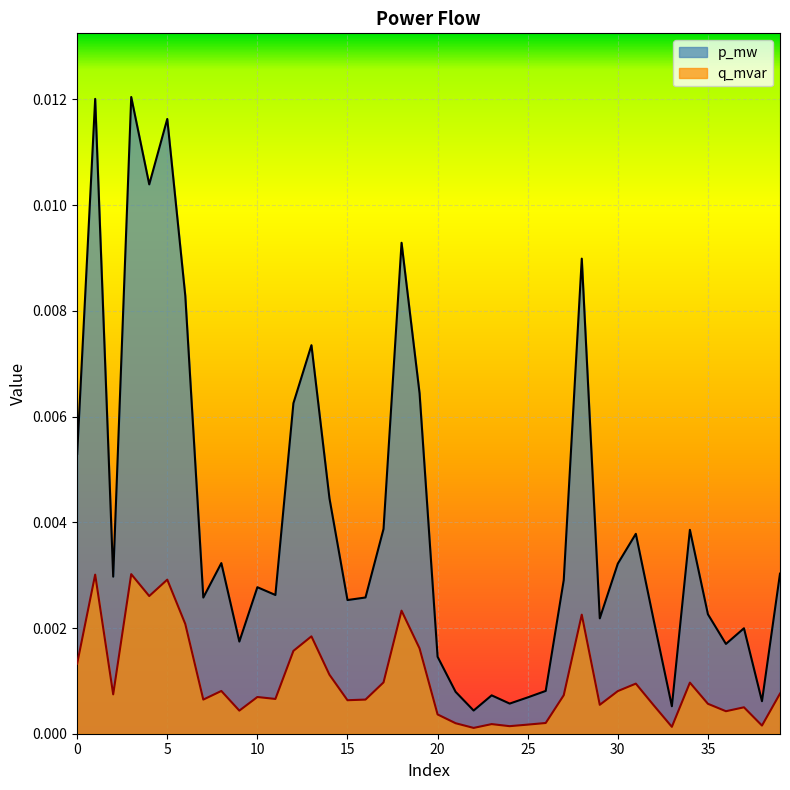

True or false: q_mvar and p_mw intersect in this chart.

False